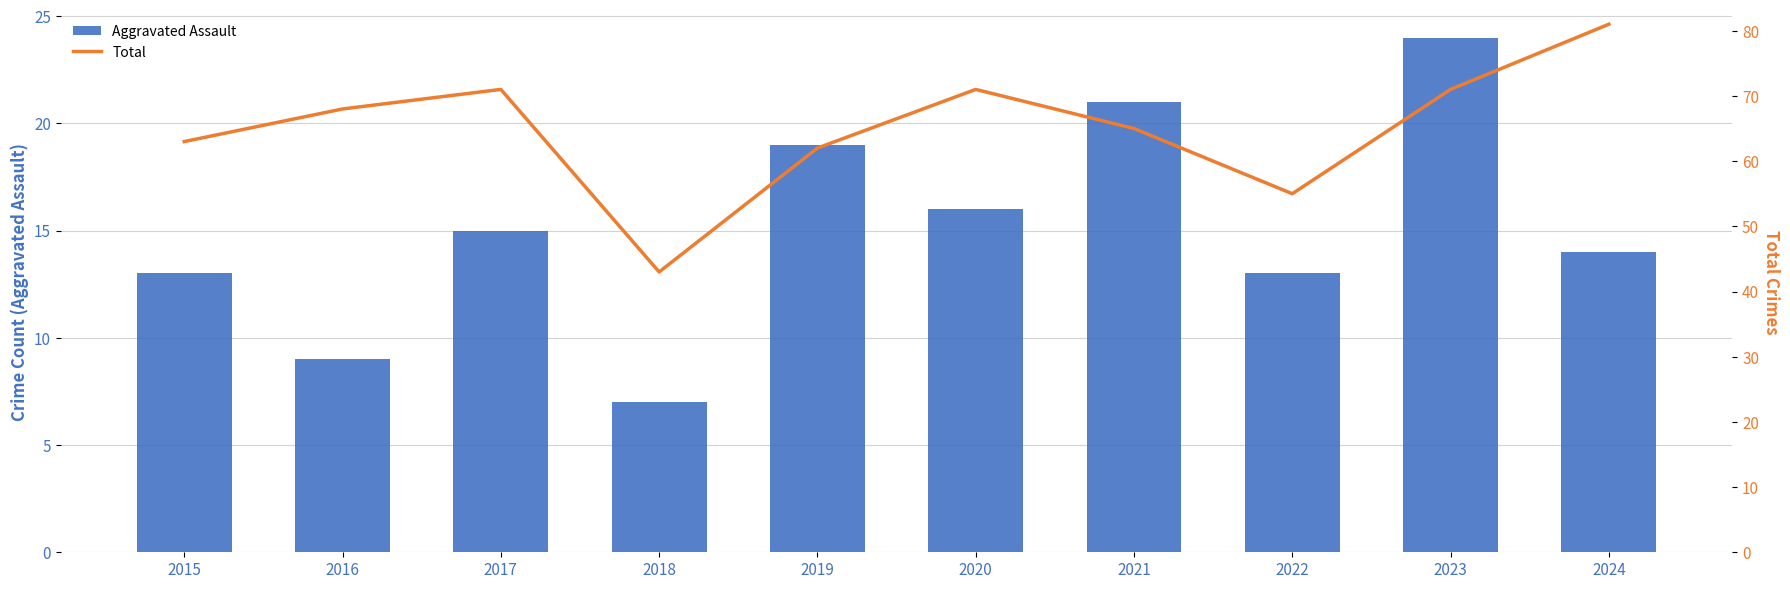

What is the average value of the Aggravated Assault series?

15